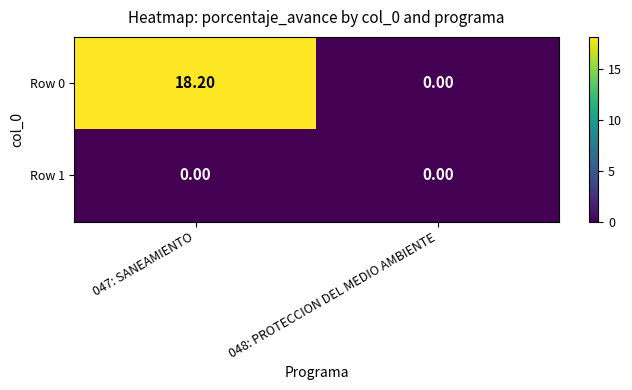

At which category is the sum across all series the highest?

047: SANEAMIENTO